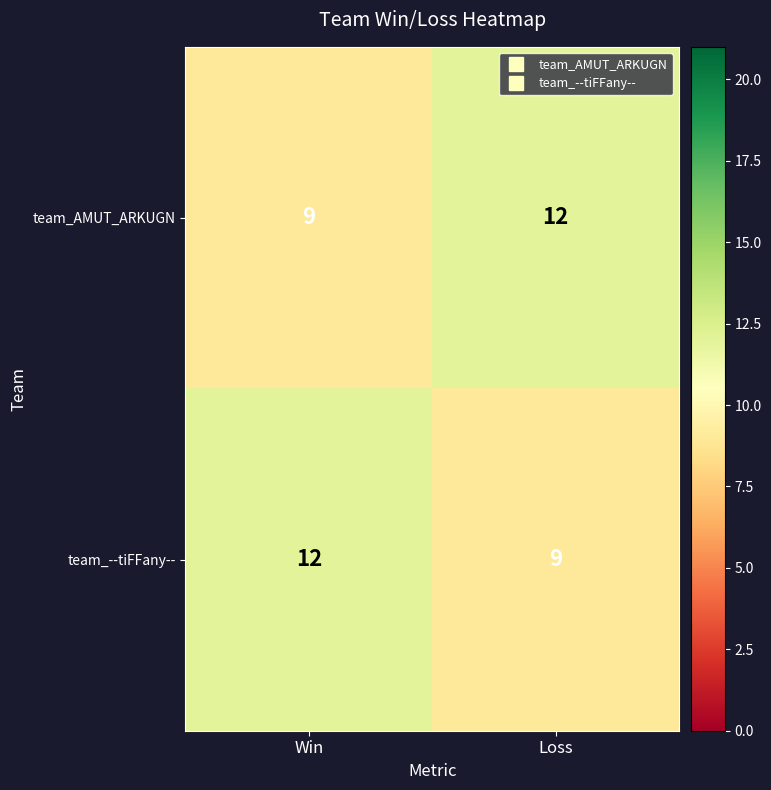

How many categories are shown in the chart?

2